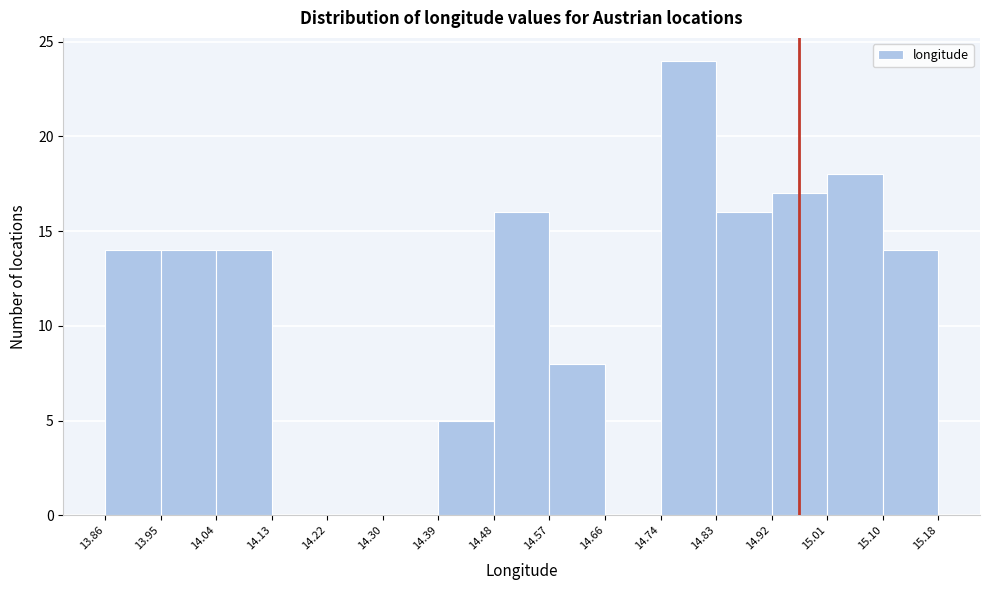

Reading left to right, transcribe this chart: for each bar, give the range it covers on the x-axis and its height. The values are not printed on the chart, so give them approximately, as read against the axis.

13.86 to 13.95: 14
13.95 to 14.04: 14
14.04 to 14.13: 14
14.13 to 14.22: 0
14.22 to 14.30: 0
14.30 to 14.39: 0
14.39 to 14.48: 5
14.48 to 14.57: 16
14.57 to 14.66: 8
14.66 to 14.74: 0
14.74 to 14.83: 24
14.83 to 14.92: 16
14.92 to 15.01: 17
15.01 to 15.10: 18
15.10 to 15.18: 14